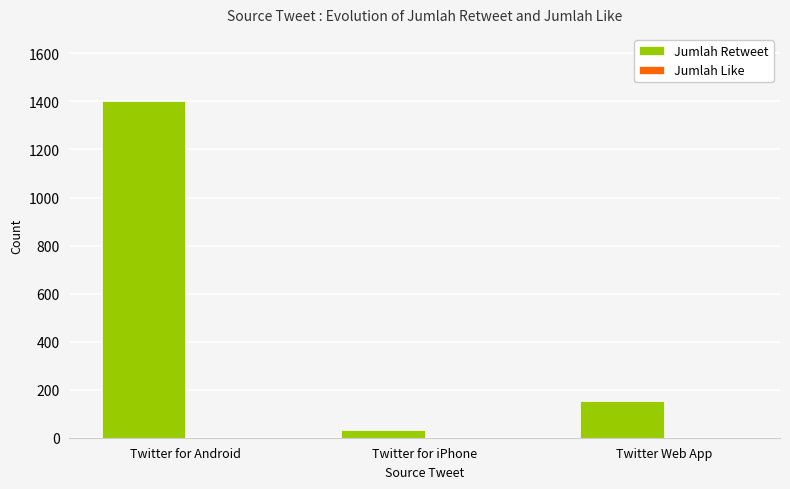

Is it true that the value at Twitter for Android is 1992?

False